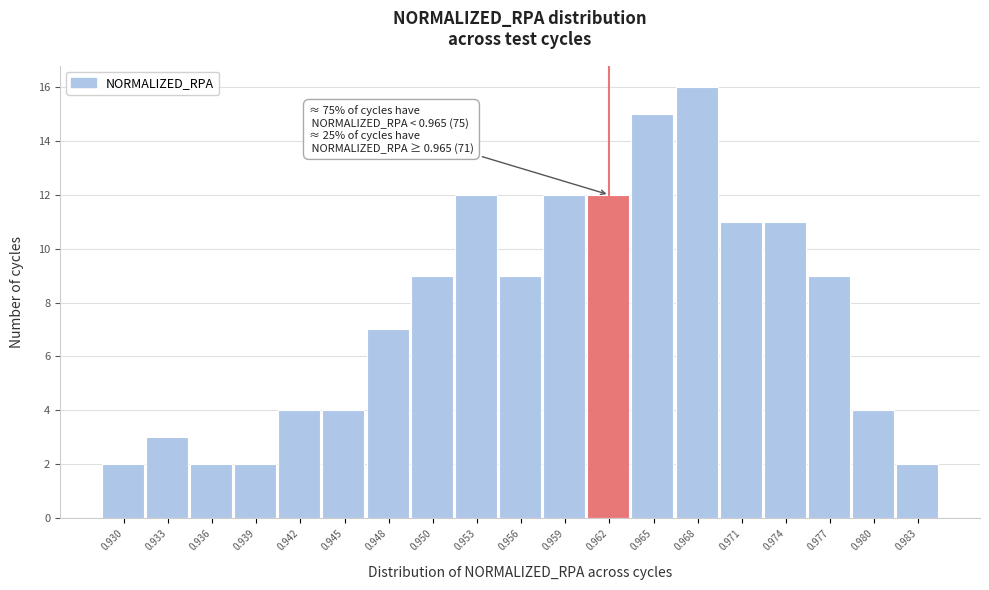

Reading left to right, what are all the values shown in this chart?

0.930=2	0.933=3	0.936=2	0.939=2	0.942=4	0.945=4	0.948=7	0.950=9	0.953=12	0.956=9	0.959=12	0.962=12	0.965=15	0.968=16	0.971=11	0.974=11	0.977=9	0.980=4	0.983=2